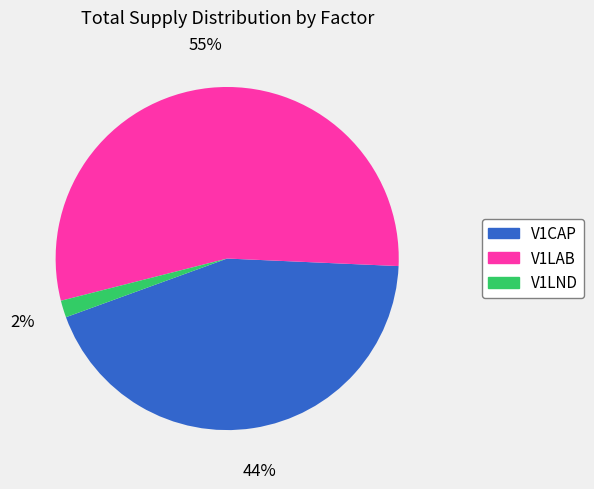

Is it true that V1CAP is 31% of the pie?

False